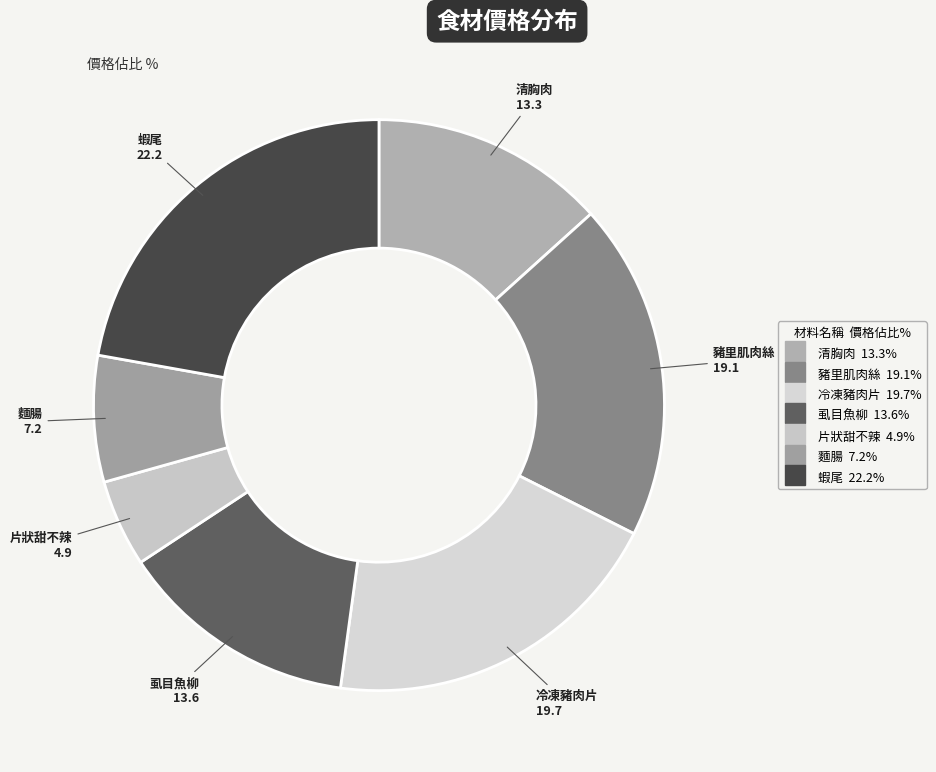

The 清胸肉 slice represents 13% of the pie. True or false?

True